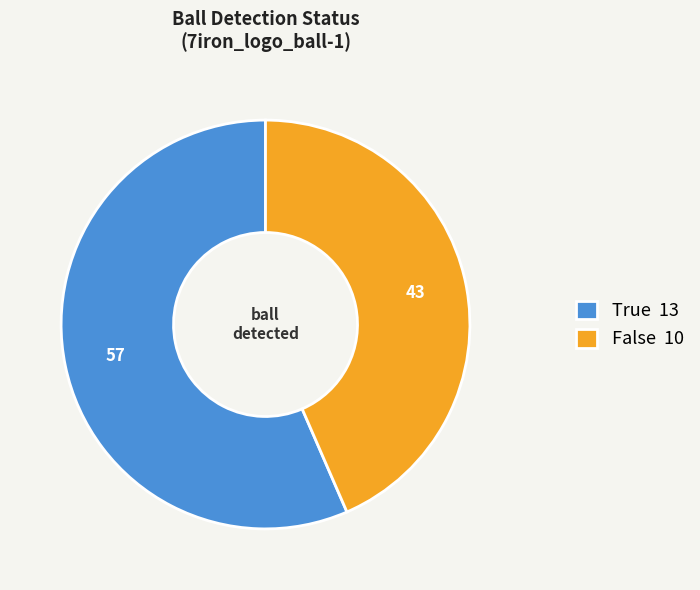

Between True 13 and False 10, which is larger?

True 13